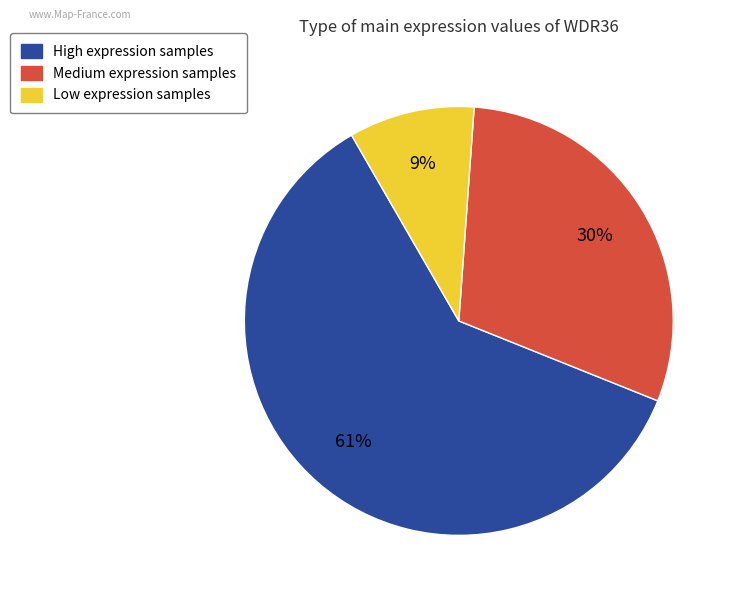

How many segments does this pie chart have?

3